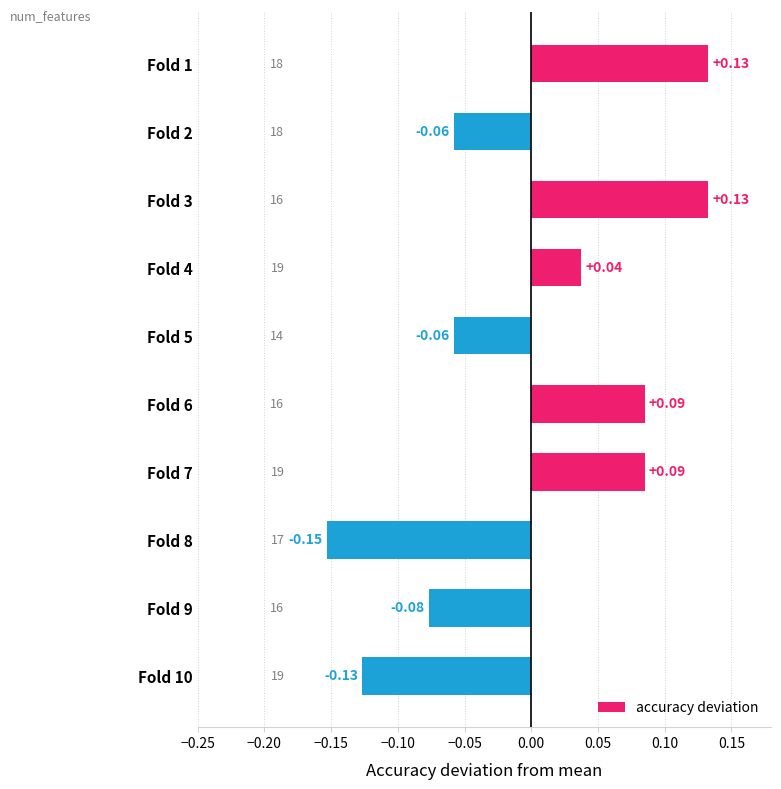

Between Fold 9 and Fold 8, which is larger?

Fold 9